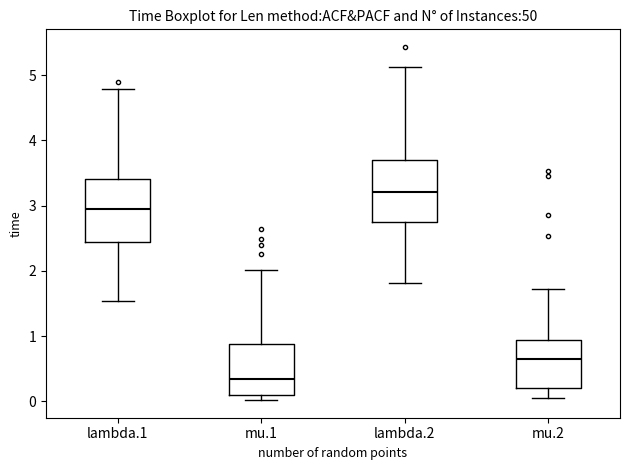

Where does the upper whisker of the box for mu.2 end on the y-axis? The values are not printed on the chart, so give them approximately, as read against the axis.

1.7